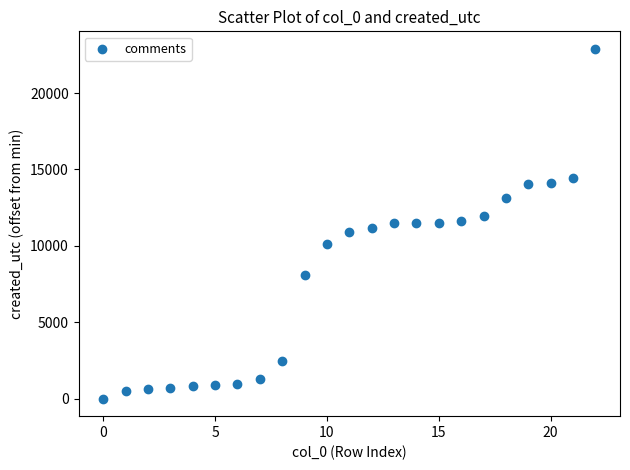

What is the range of Y values (max minus min)?

22892